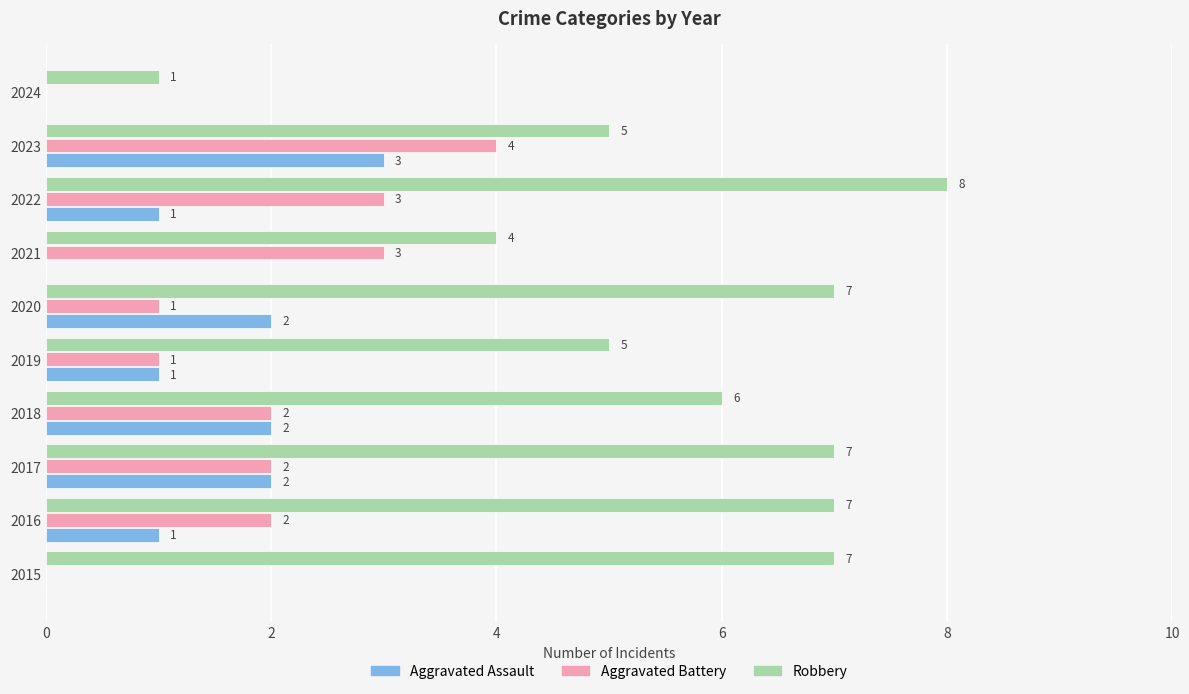

How many Robbery values are between 5 and 7?

7